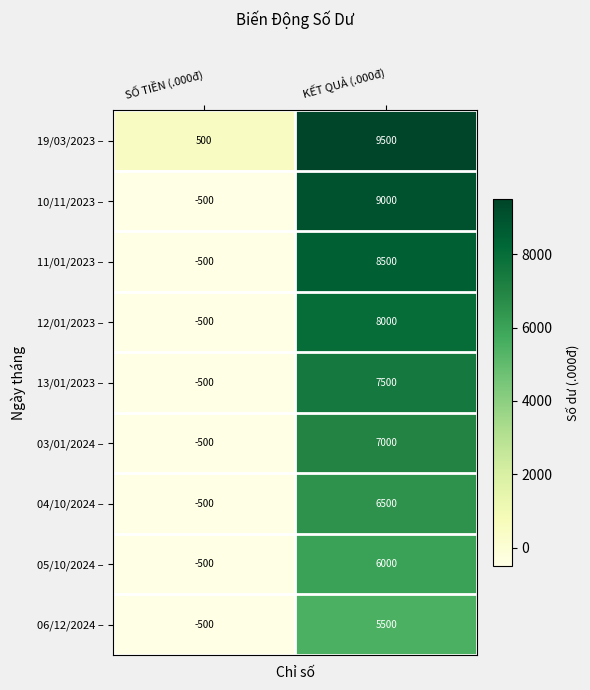

Rank the series at KẾT QUẢ (.000đ) from highest to lowest value.

19/03/2023 –, 10/11/2023 –, 11/01/2023 –, 12/01/2023 –, 13/01/2023 –, 03/01/2024 –, 04/10/2024 –, 05/10/2024 –, 06/12/2024 –